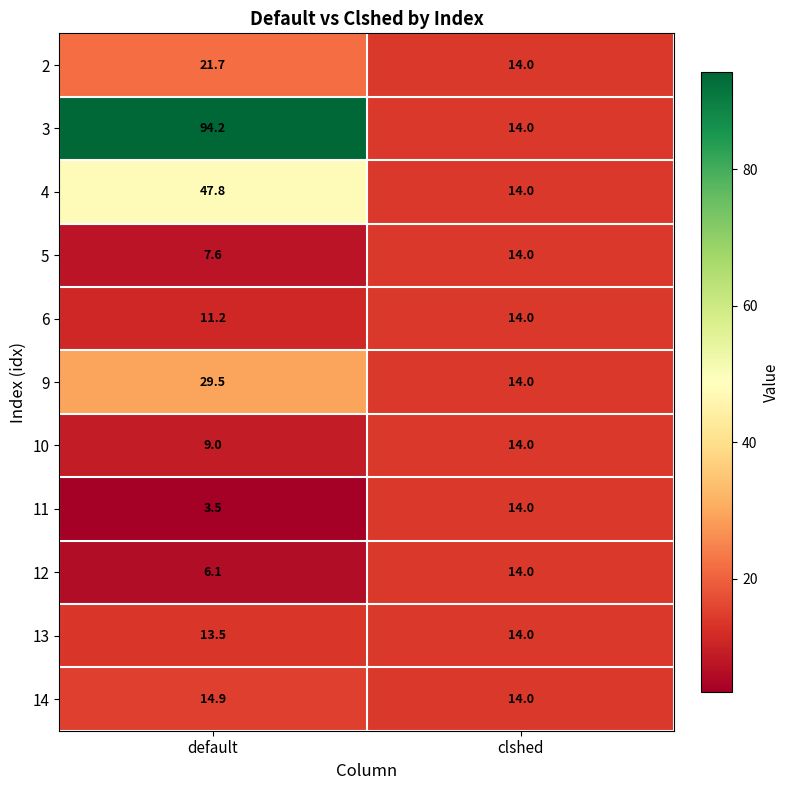

At how many categories does at least one series exceed 92?

1